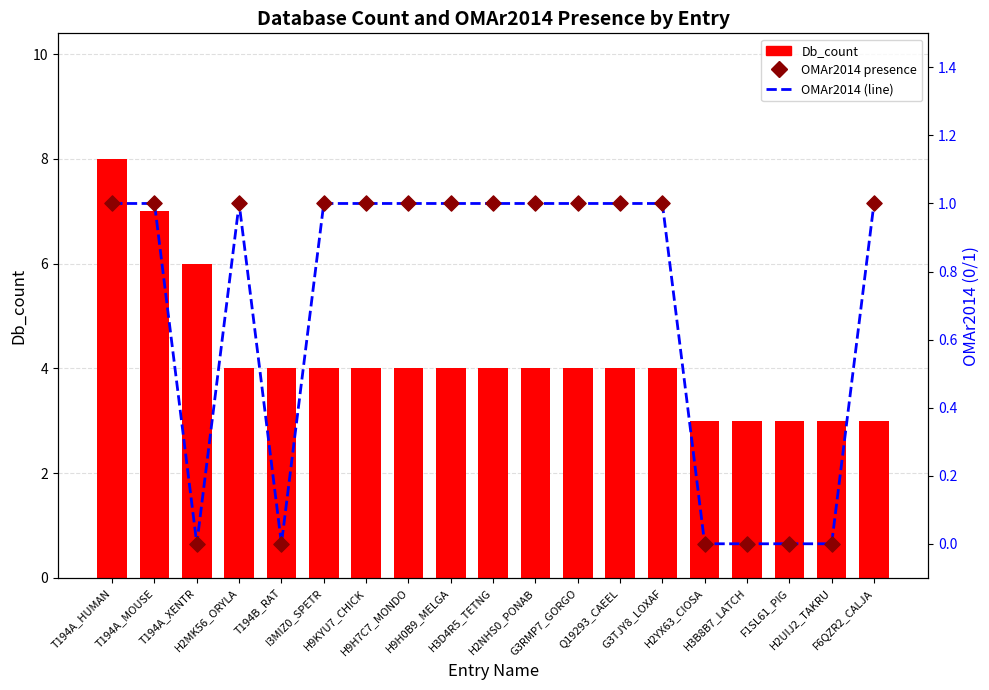

Which series contains the highest Y value?

Db_count